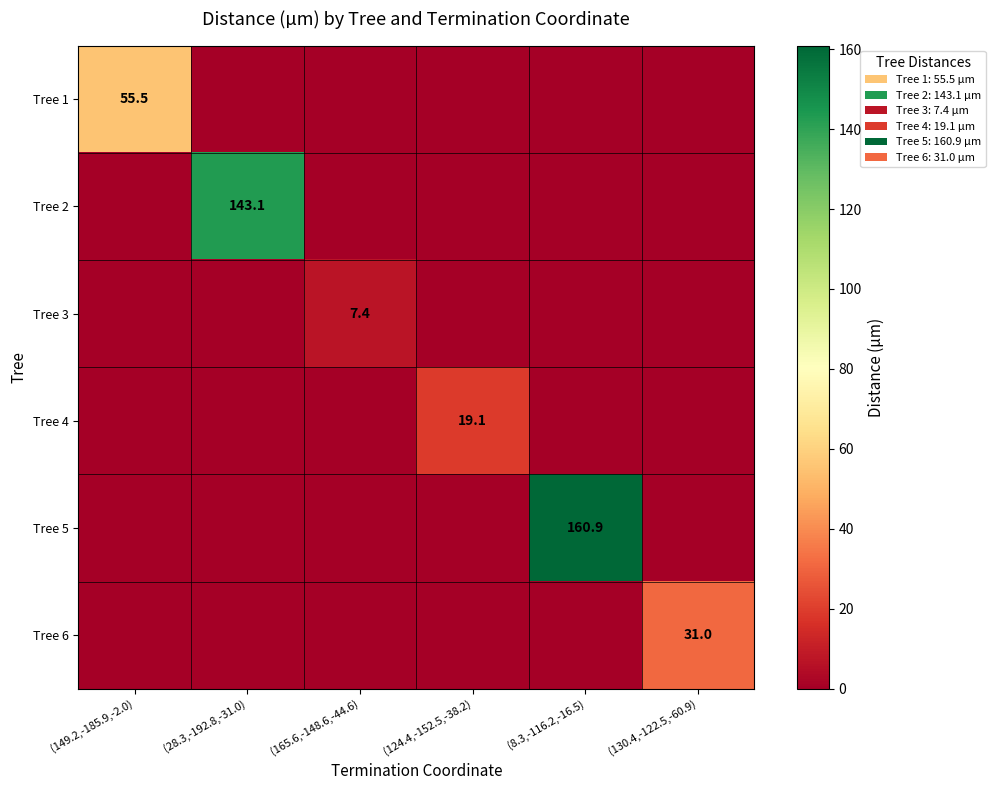

What is the spread (max minus min) of values at (28.3,-192.8,-31.0)?

143.1